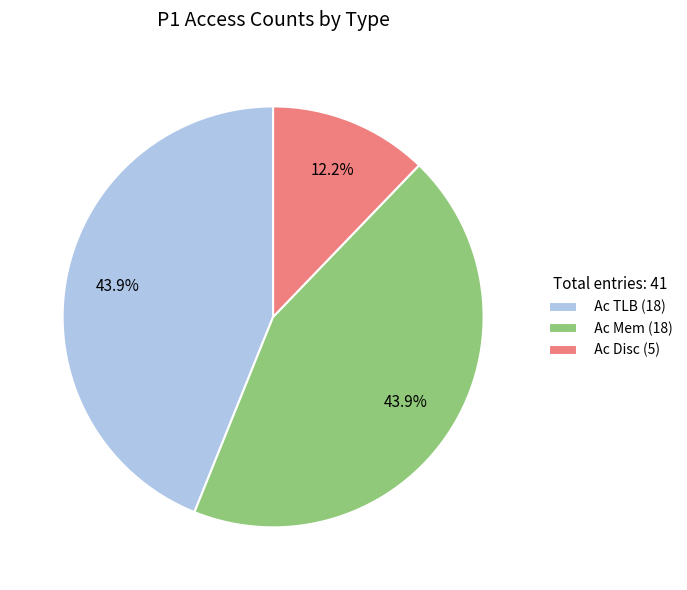

Does Ac TLB account for over 50% of the chart?

No